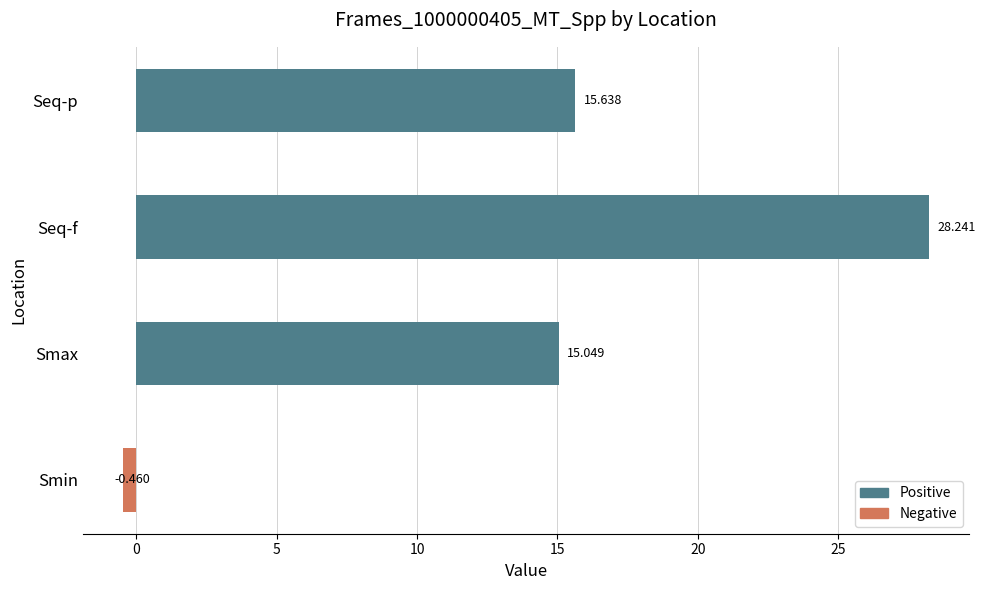

Reading left to right, transcribe all the data shown in this chart.

Positive: 0.0	15.0	28.2	15.6
Negative: -0.5	0.0	0.0	0.0